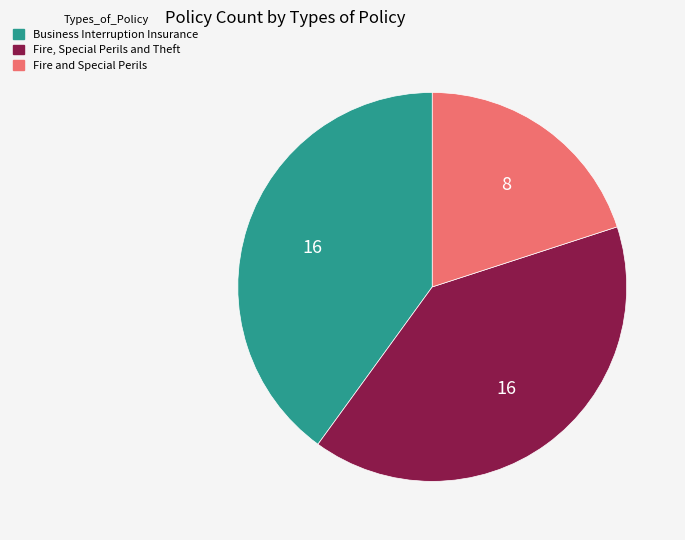

Is the sum of Fire, Special Perils and Theft and Business Interruption Insurance greater than half?

Yes